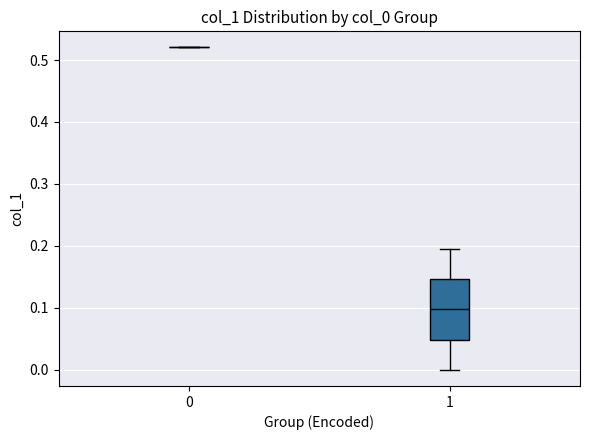

Comparing the boxes themselves (not the whiskers), which one is the tallest?

1